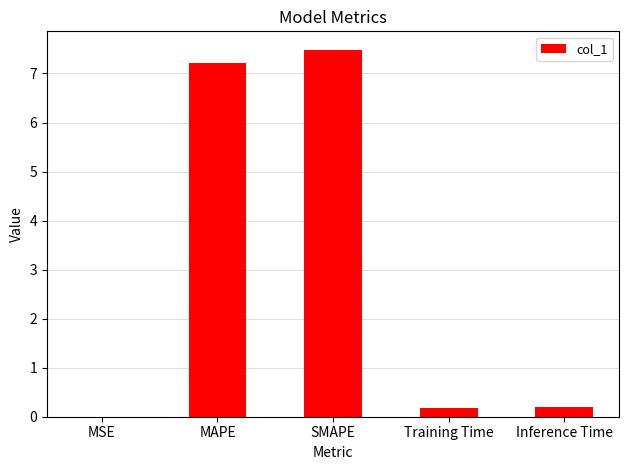

Is it true that the value at MAPE is 7.2?

True